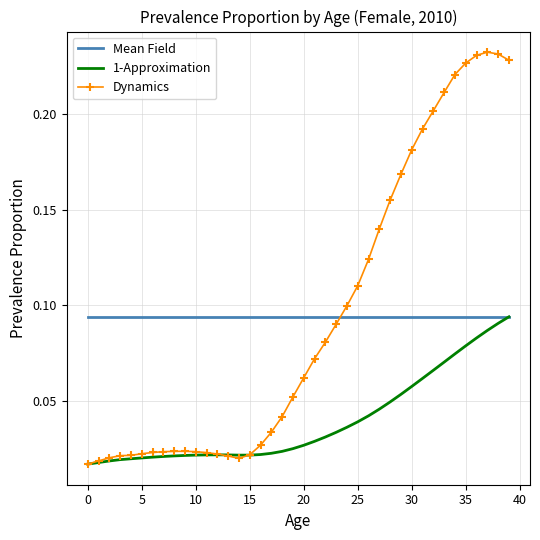

Which series ends up on top after the final intersection of Mean Field and Dynamics?

Dynamics